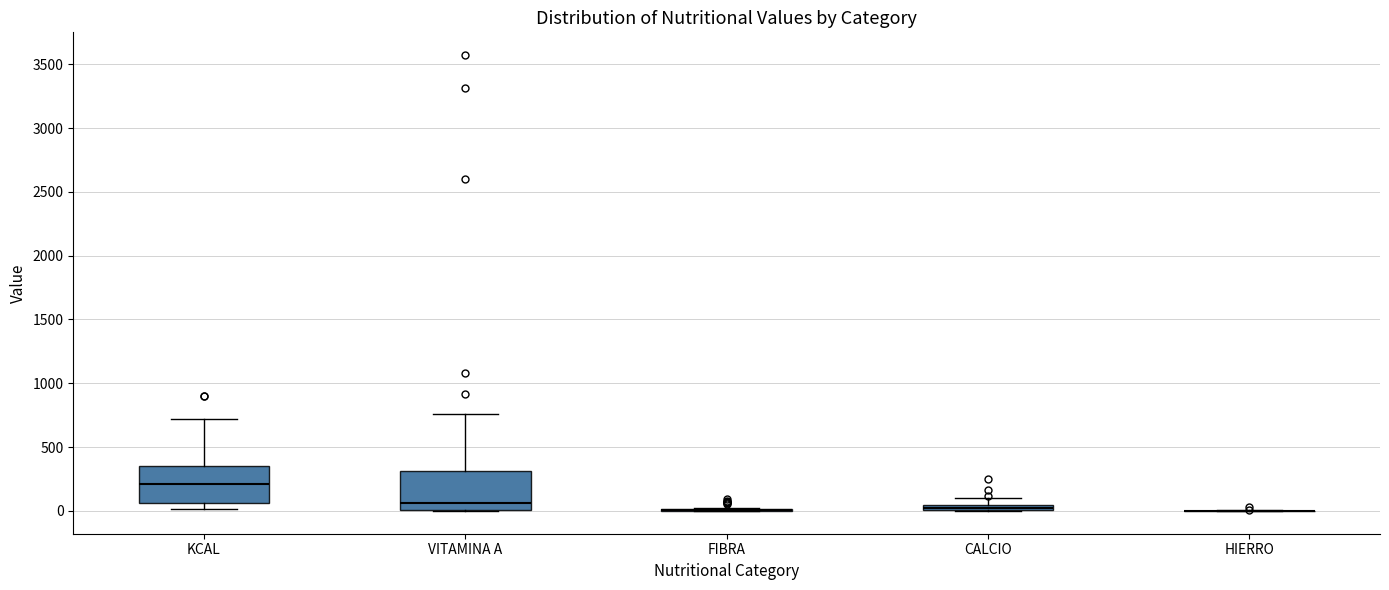

Where does the upper whisker of the box for KCAL end on the y-axis? The values are not printed on the chart, so give them approximately, as read against the axis.

700